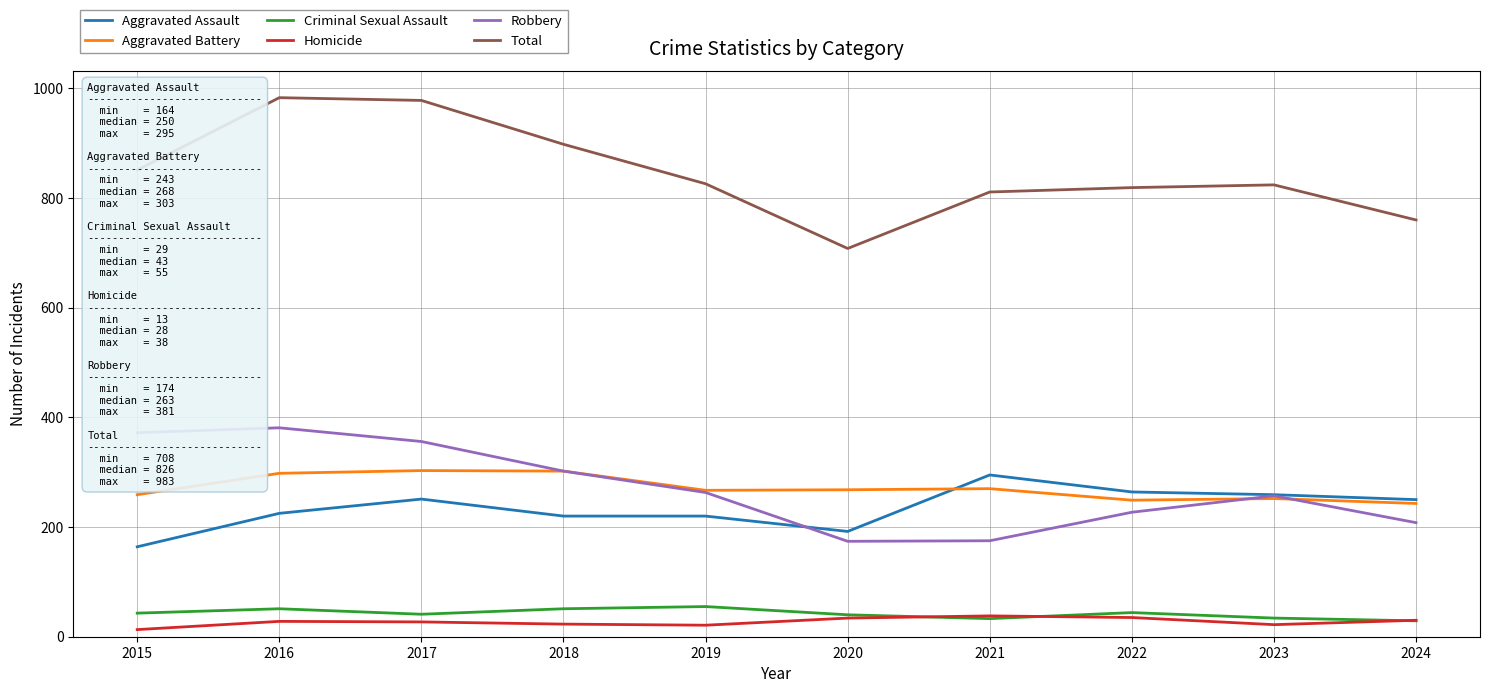

What are all the series names shown in the legend?

Aggravated Assault, Aggravated Battery, Criminal Sexual Assault, Homicide, Robbery, Total